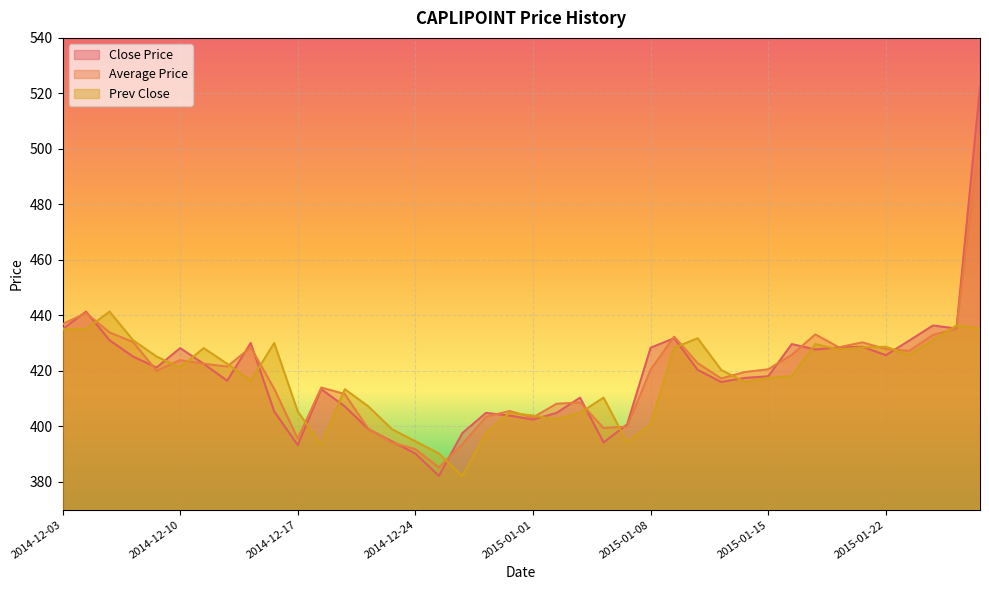

Is the value of Average Price at 2015-01-14 greater than the value of Close Price at 2014-12-12?

Yes